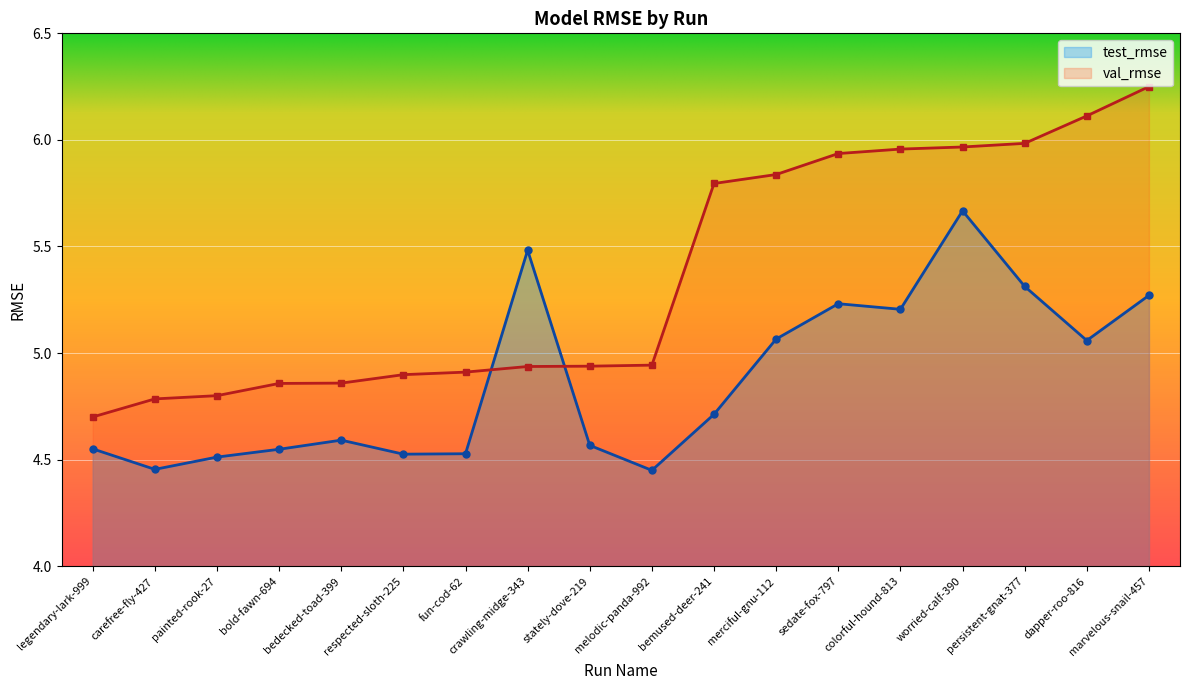

Is it true that test_rmse equals 5.3 at persistent-gnat-377?

True